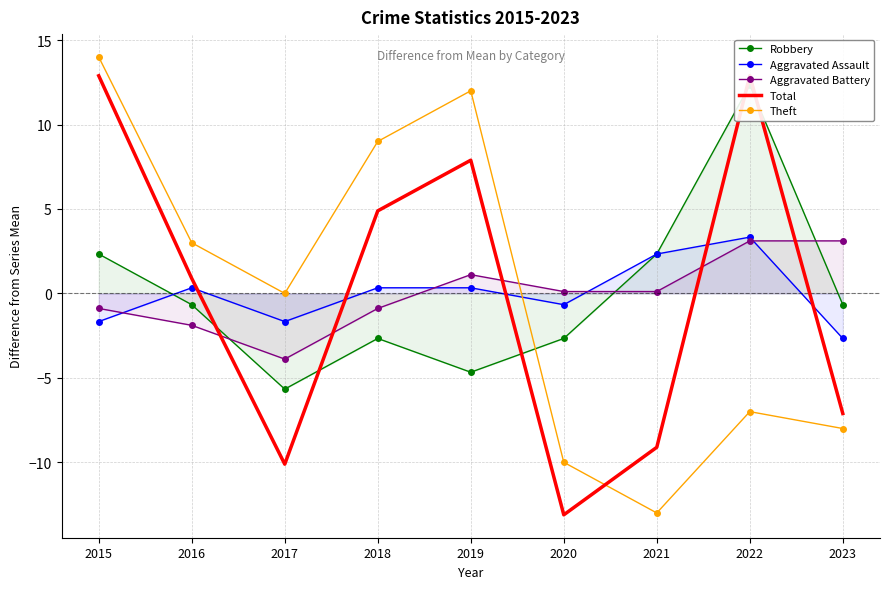

At which label does Total reach its peak?

2015